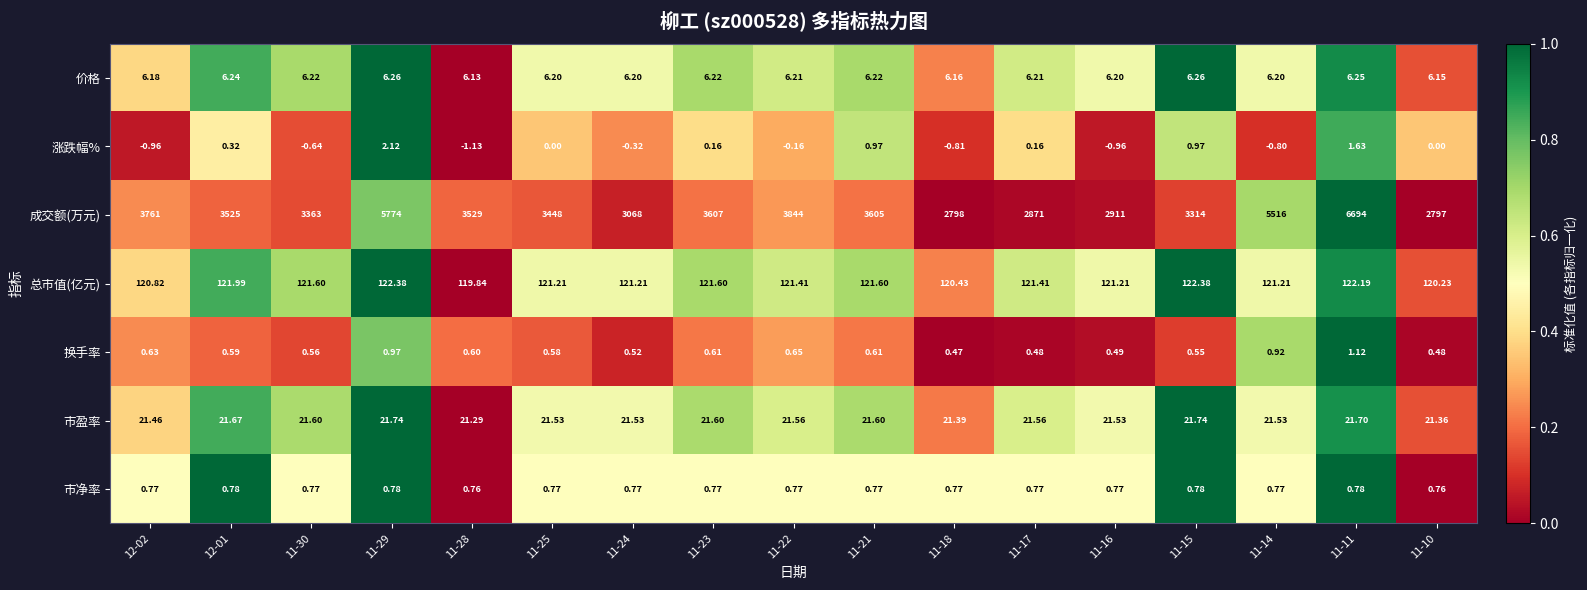

Rank the series at 12-01 from lowest to highest value.

涨跌幅%, 换手率, 市净率, 价格, 市盈率, 总市值(亿元), 成交额(万元)